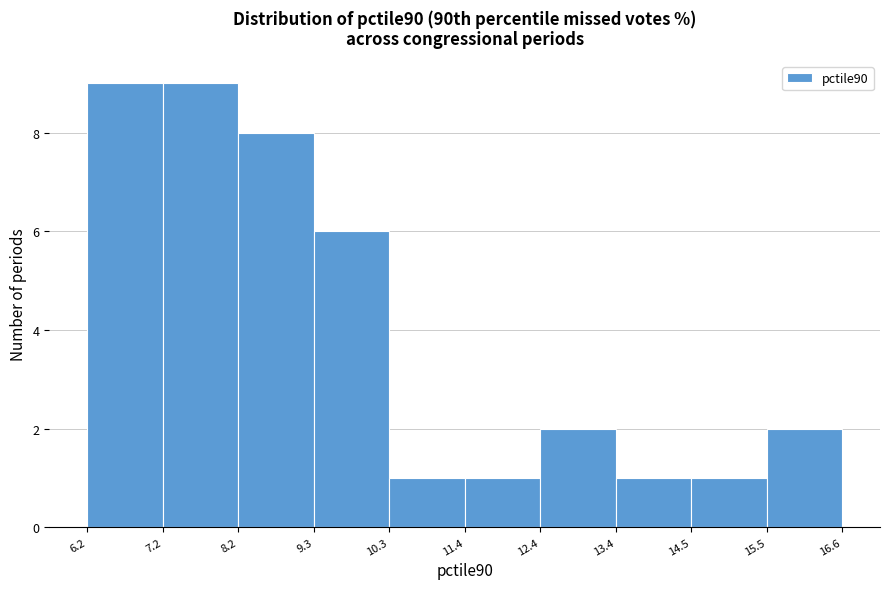

How tall is the bar that spans 11.4 to 12.4 on the x-axis? The values are not printed on the chart, so give them approximately, as read against the axis.

1